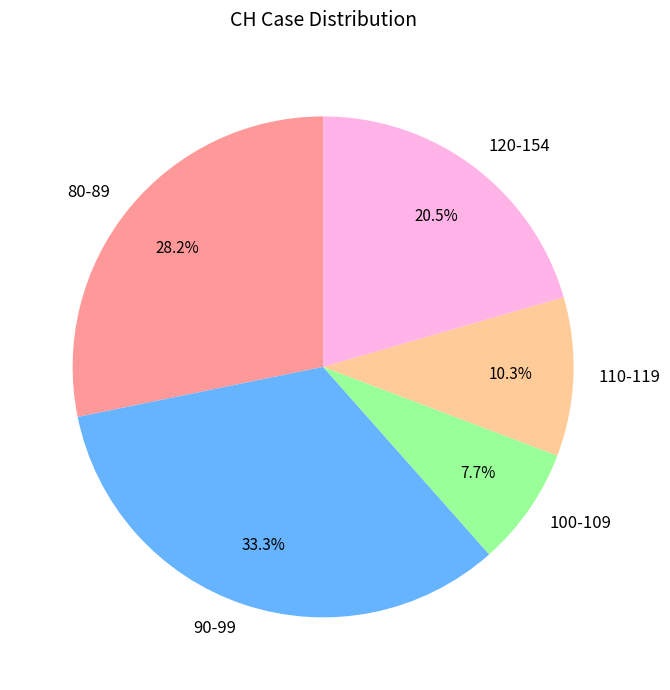

What percentage do 100-109 and 120-154 together represent?

28.2%